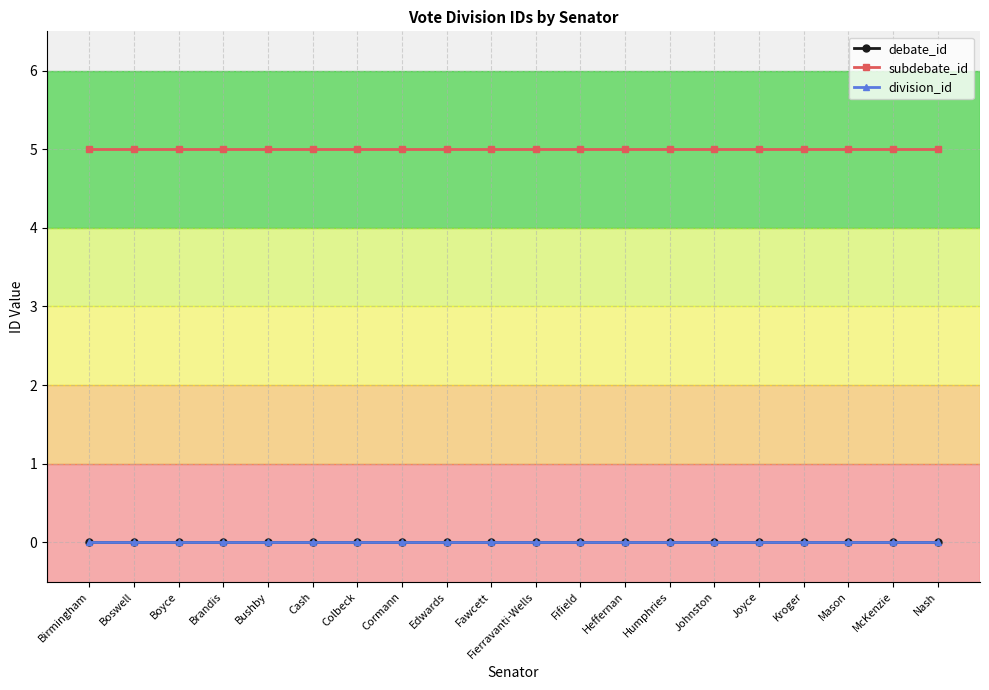

Is this an area chart (filled region under the line)?

No